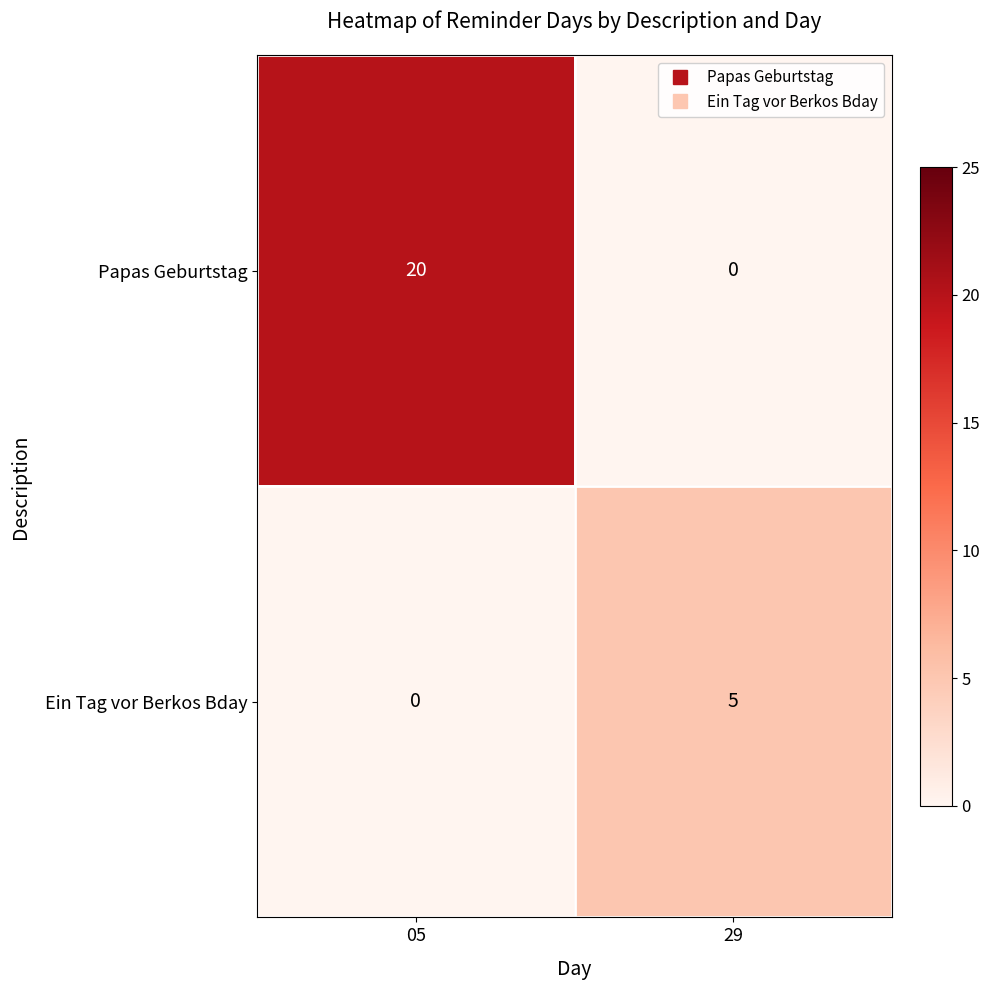

The Papas Geburtstag series shows 5 at 05. True or false?

False